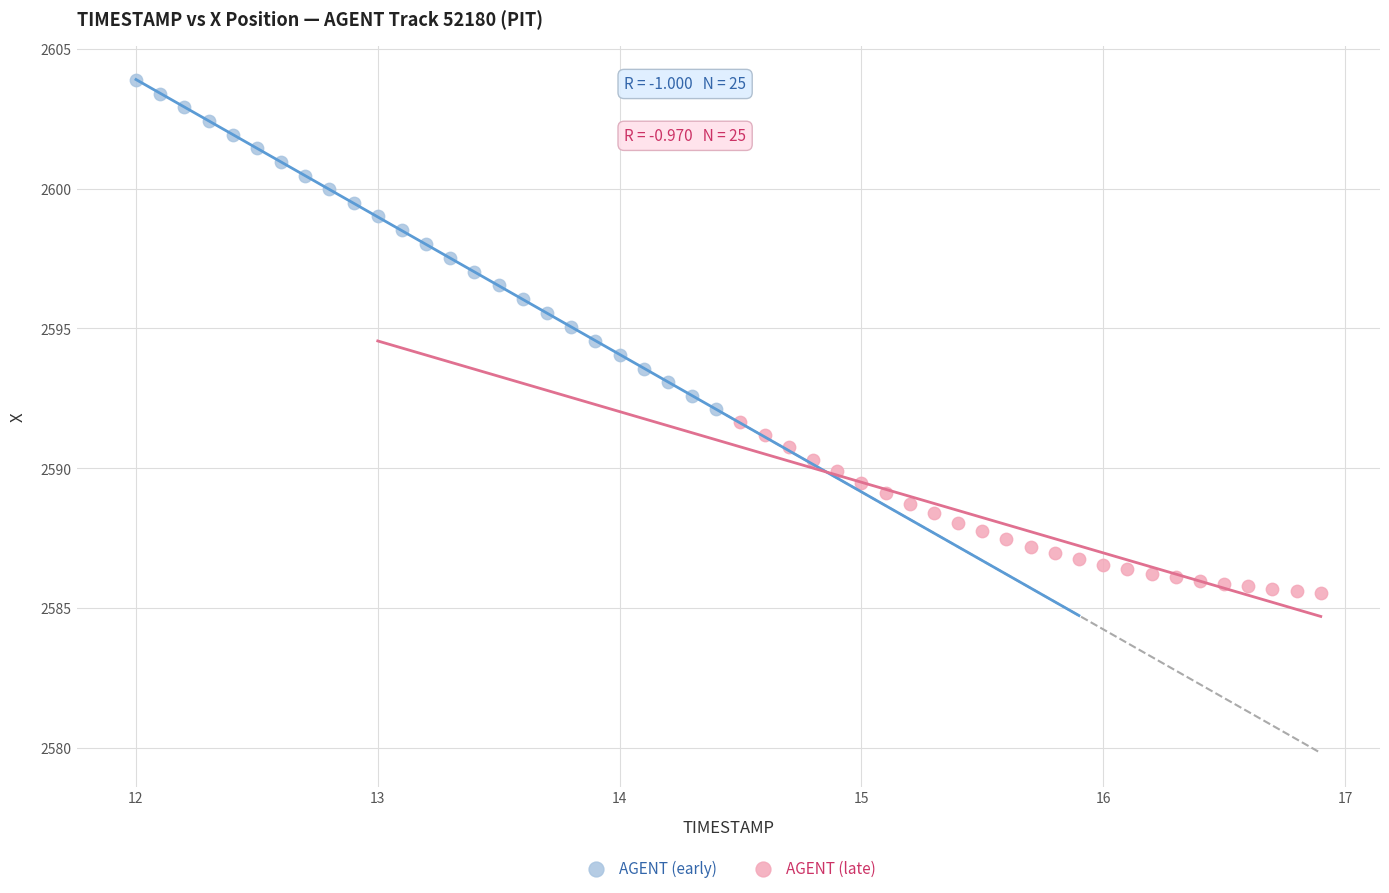

Which series has the widest spread of Y values?

AGENT (early)